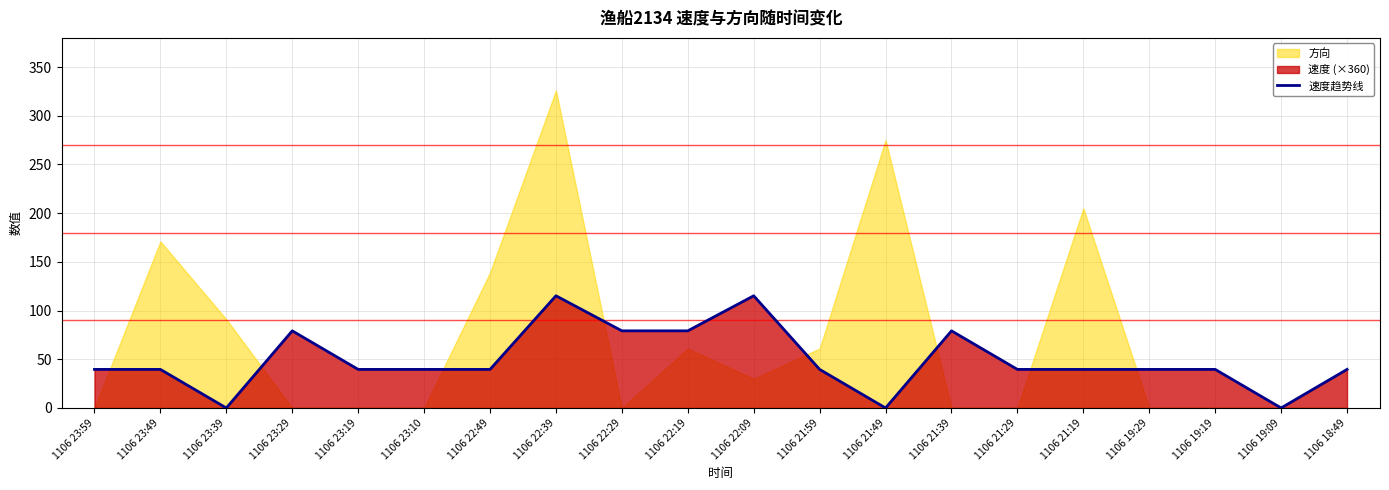

What is the label of the 1st point from the right?

1106 18:49